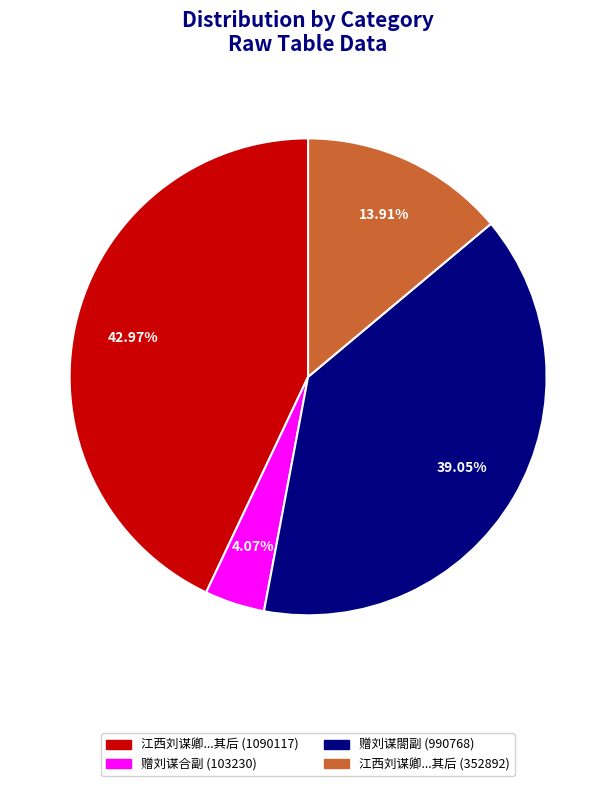

What is the smallest slice in the pie chart?

赠刘谋合副 (103230)